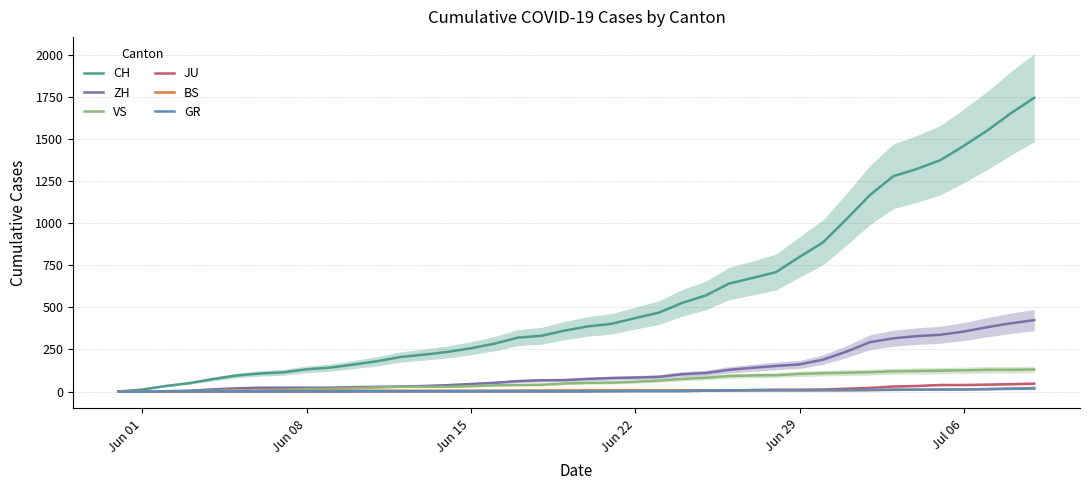

Reading left to right, transcribe all the data shown in this chart.

CH: 0	12	33	50	74	95	107	114	132	142	160	180	205	219	235	257	284	320	331	362	387	402	436	468	526	570	641	674	709	799	885	1023	1166	1278	1321	1373	1458	1549	1651	1743
ZH: 0	0	2	5	13	19	23	23	23	23	26	28	30	33	38	45	52	62	67	68	75	80	83	87	103	110	129	141	152	161	189	237	293	316	329	337	356	382	405	424
VS: 0	1	2	2	4	7	7	10	15	16	20	24	28	28	28	32	37	39	40	48	52	53	58	65	75	82	92	96	97	105	109	112	115	120	122	124	126	129	129	131
JU: 0	0	0	0	0	0	0	0	0	0	0	0	0	1	1	1	1	1	1	1	1	3	3	3	3	5	6	9	11	11	12	17	22	30	33	39	39	41	44	47
BS: 0	0	0	1	1	4	4	4	4	5	5	5	5	5	5	5	5	6	6	7	7	7	7	7	7	7	7	7	7	7	7	7	8	10	11	12	12	15	18	21
GR: 0	0	1	1	1	1	1	1	1	1	2	2	2	2	2	2	2	2	2	2	2	2	3	3	3	5	8	8	8	8	9	9	10	11	11	12	13	14	16	18